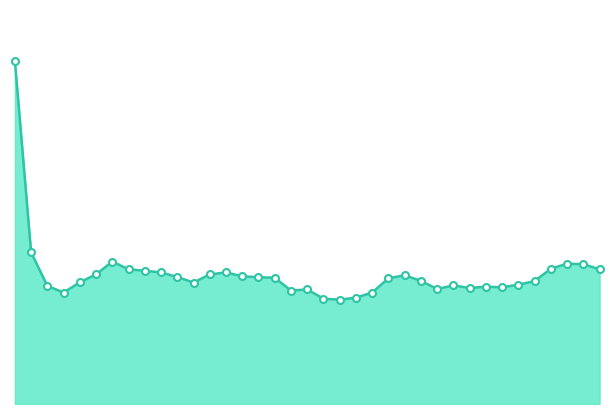

What is the sum of all values?

371.6